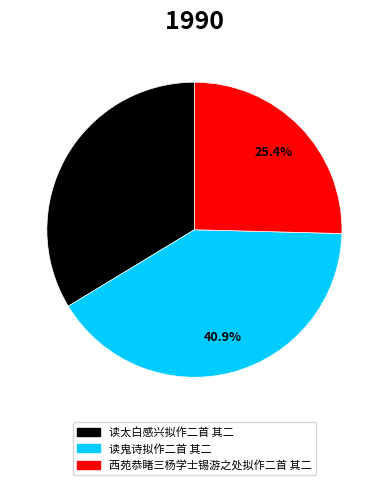

Does 读鬼诗拟作二首 其二 account for over 50% of the chart?

No